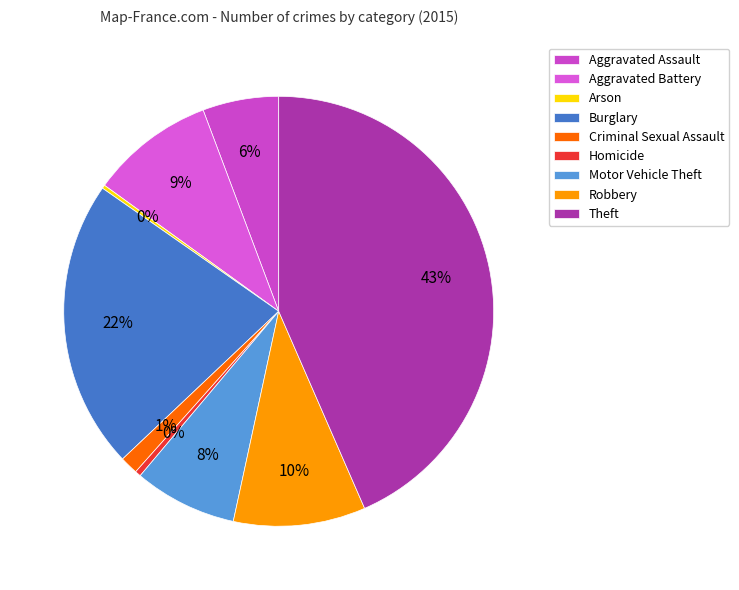

What percentage is the Aggravated Assault slice, to the nearest percent?

6%